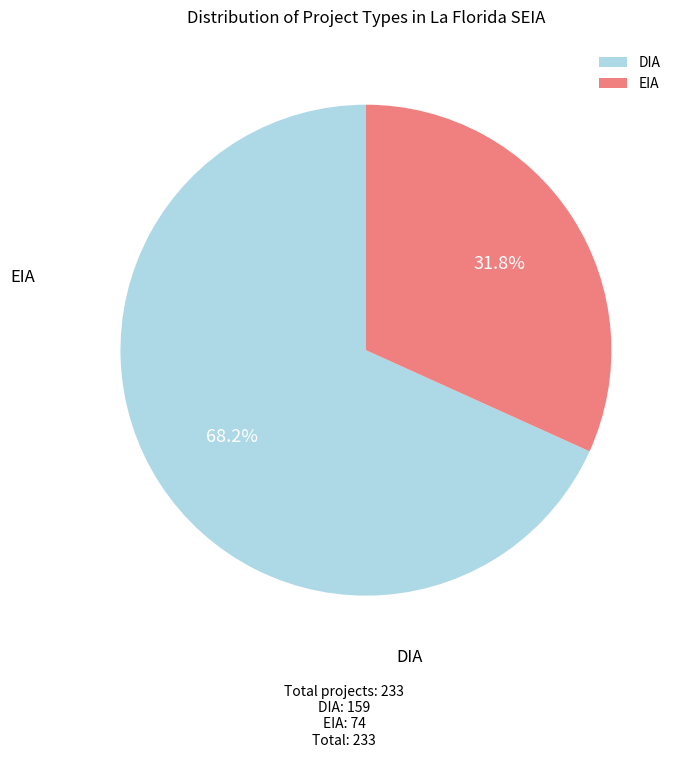

Does DIA represent more than half of the total?

Yes